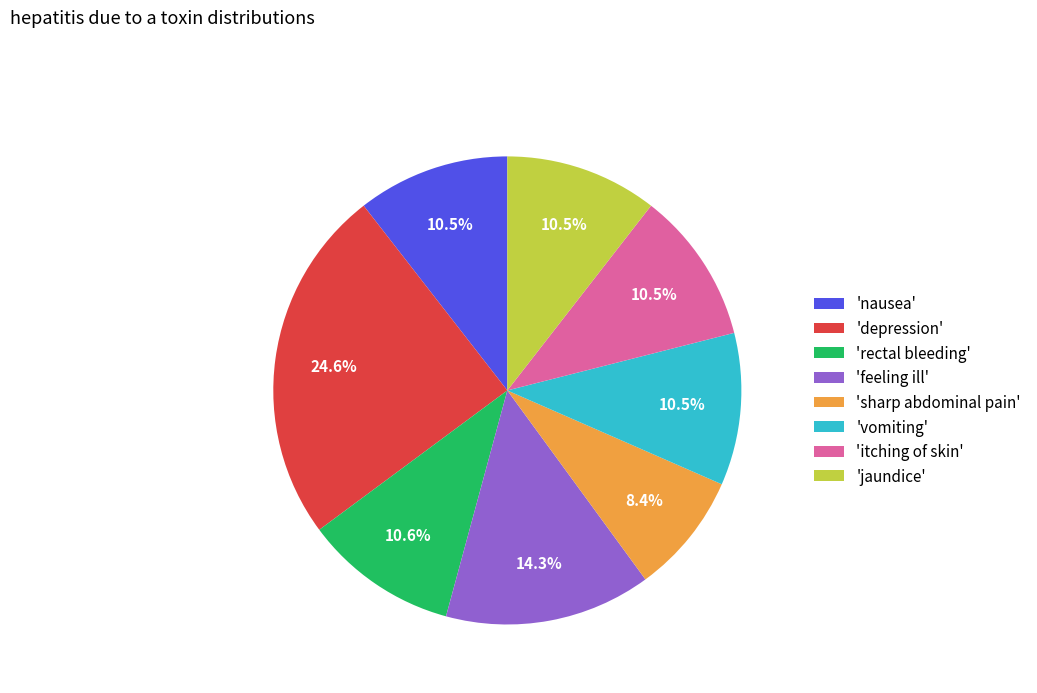

Count the number of slices in the pie.

8